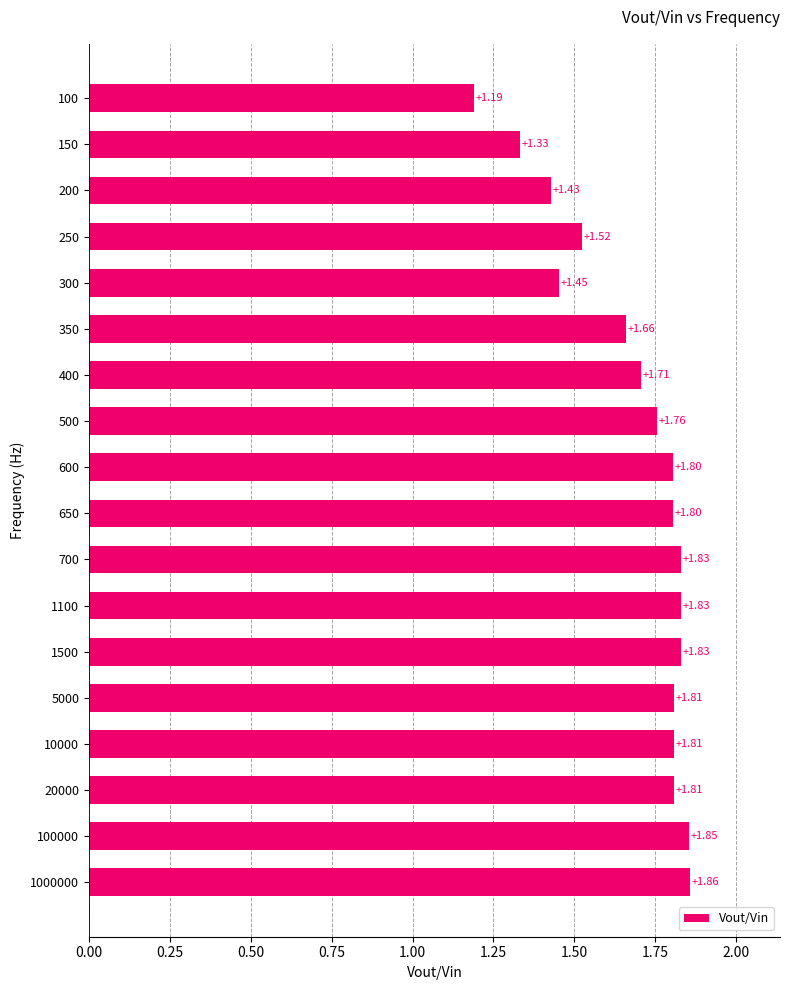

What is the change in value from 150 to 600?

+0.5